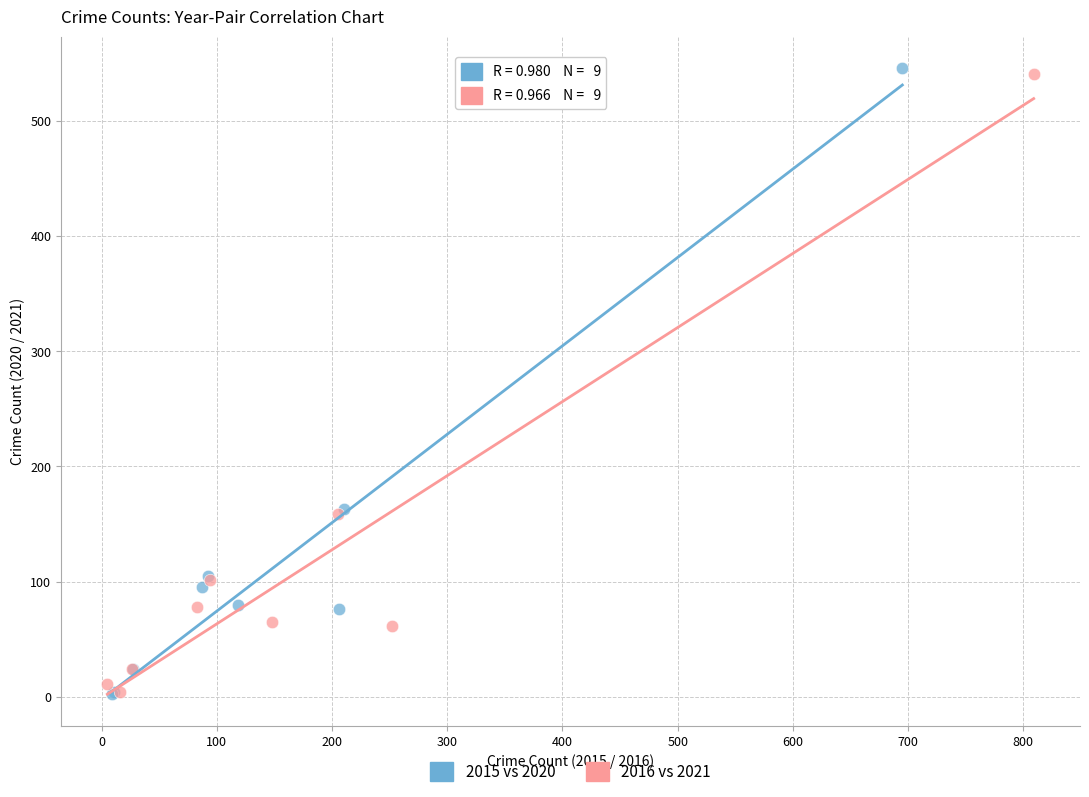

Which series has the largest Y range (max minus min)?

2015 vs 2020